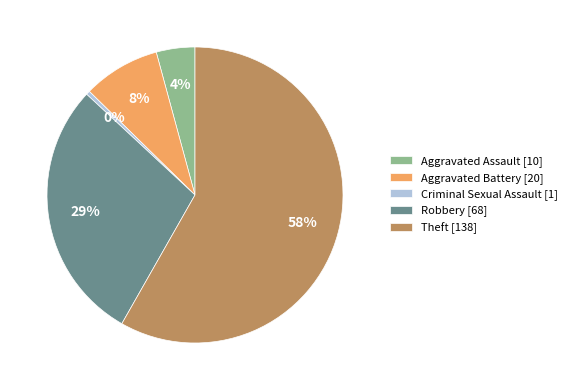

Between Aggravated Assault and Aggravated Battery, which is larger?

Aggravated Battery